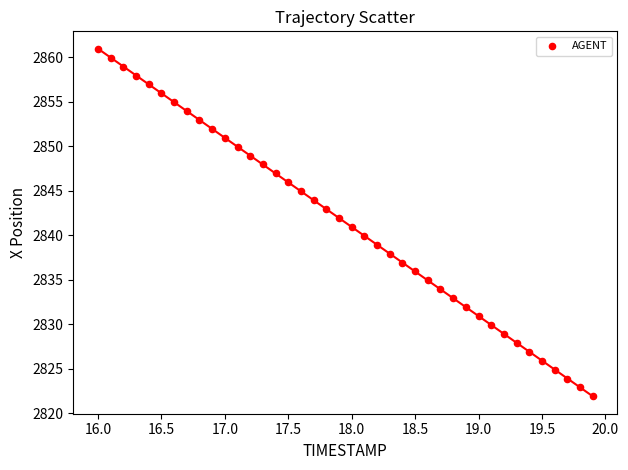

What is the range of X values (max minus min)?

3.9